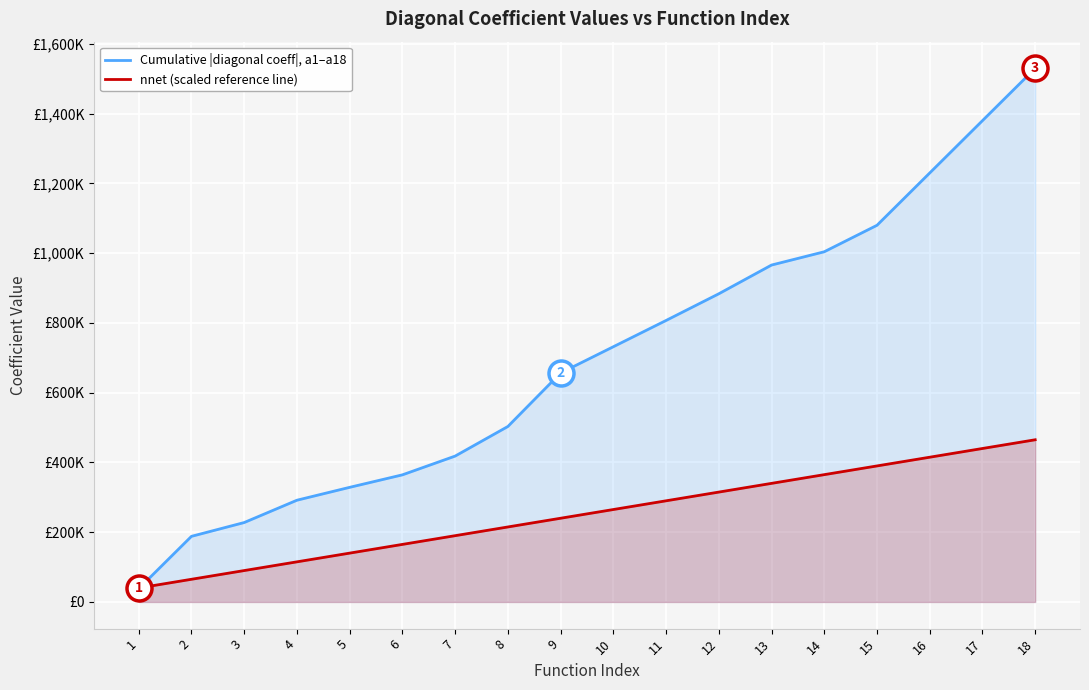

Where is nnet (scaled reference line) nearest to the value 252500?

9